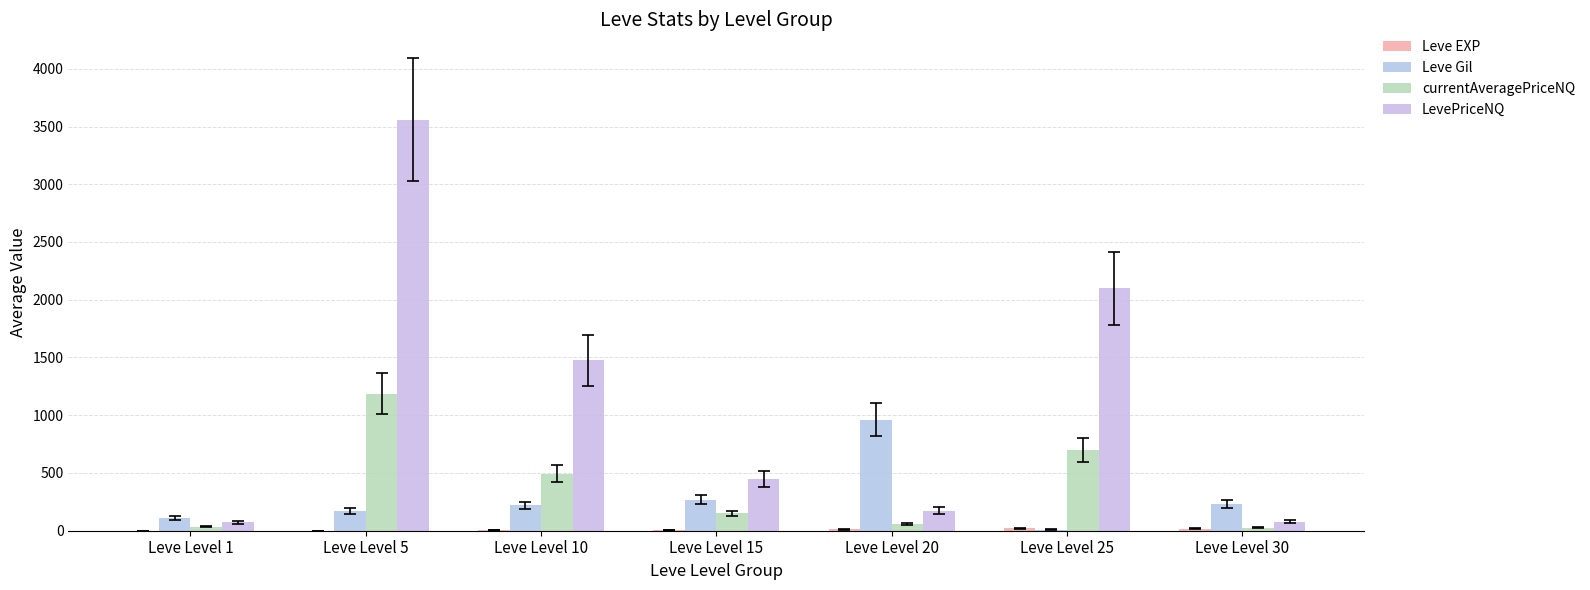

List the series in order of their peak value, highest first.

LevePriceNQ, currentAveragePriceNQ, Leve Gil, Leve EXP